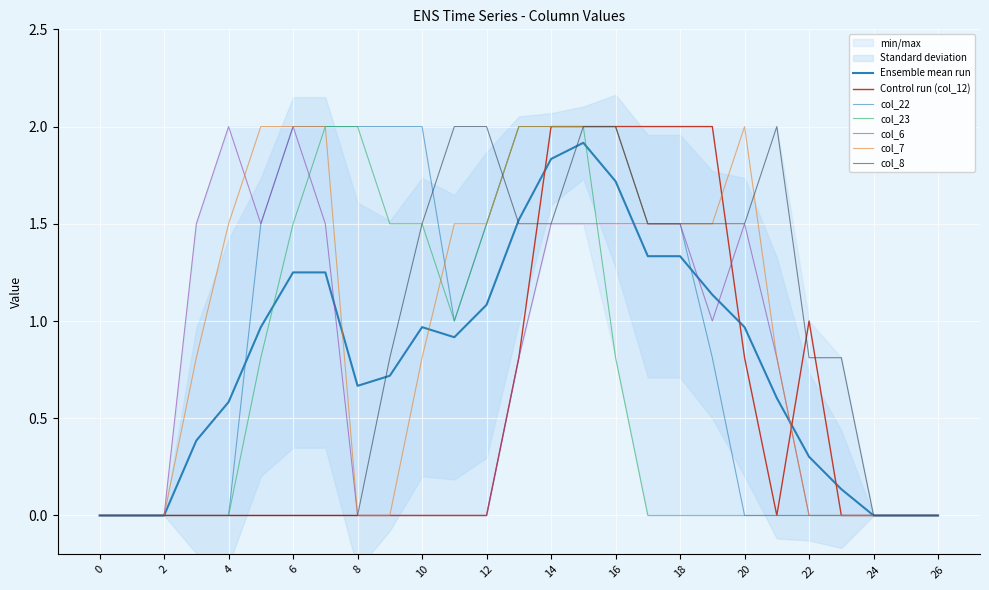

Is it true that col_6 equals 0.0 at 24?

True